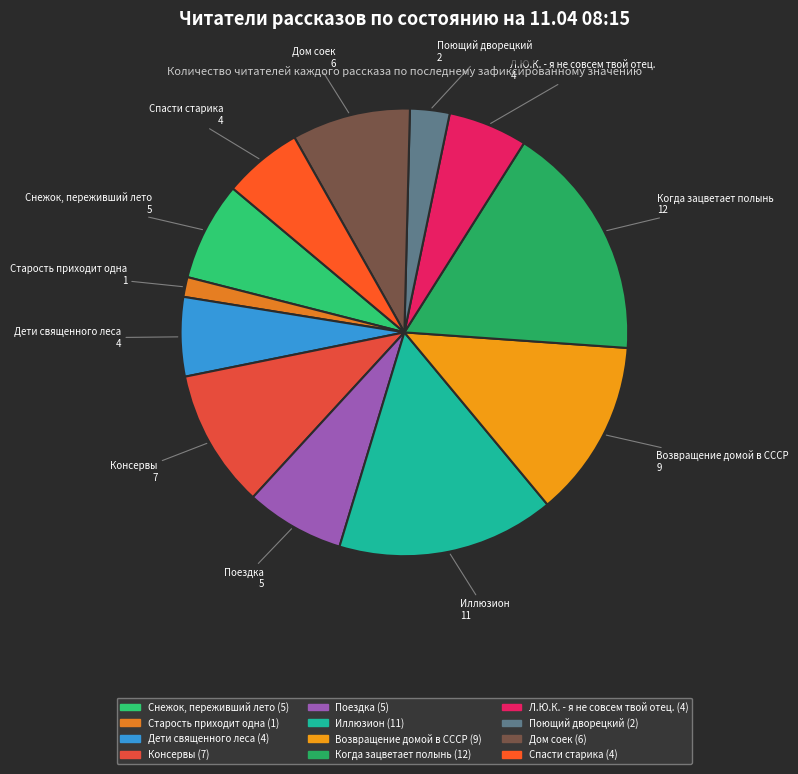

Which category has the biggest portion of the pie?

Когда зацветает полынь